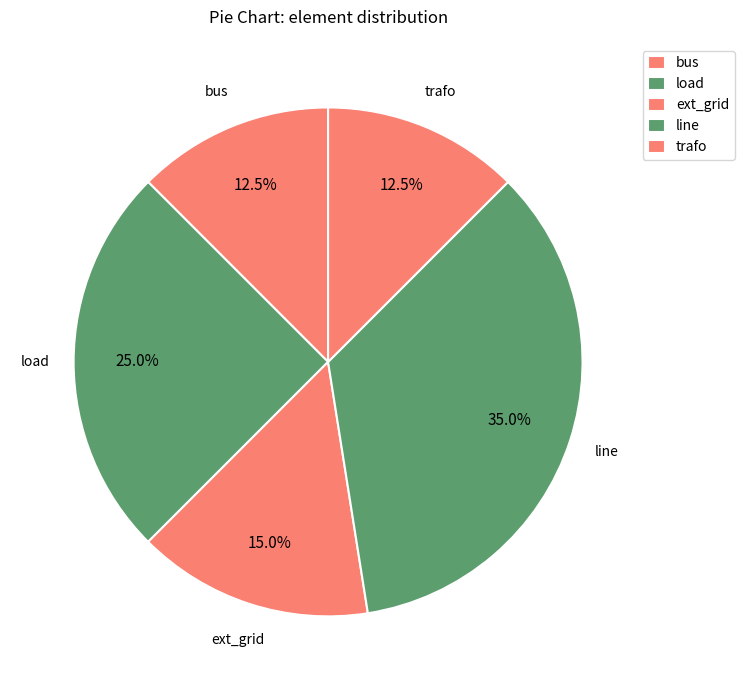

How many slices are in this pie chart?

5